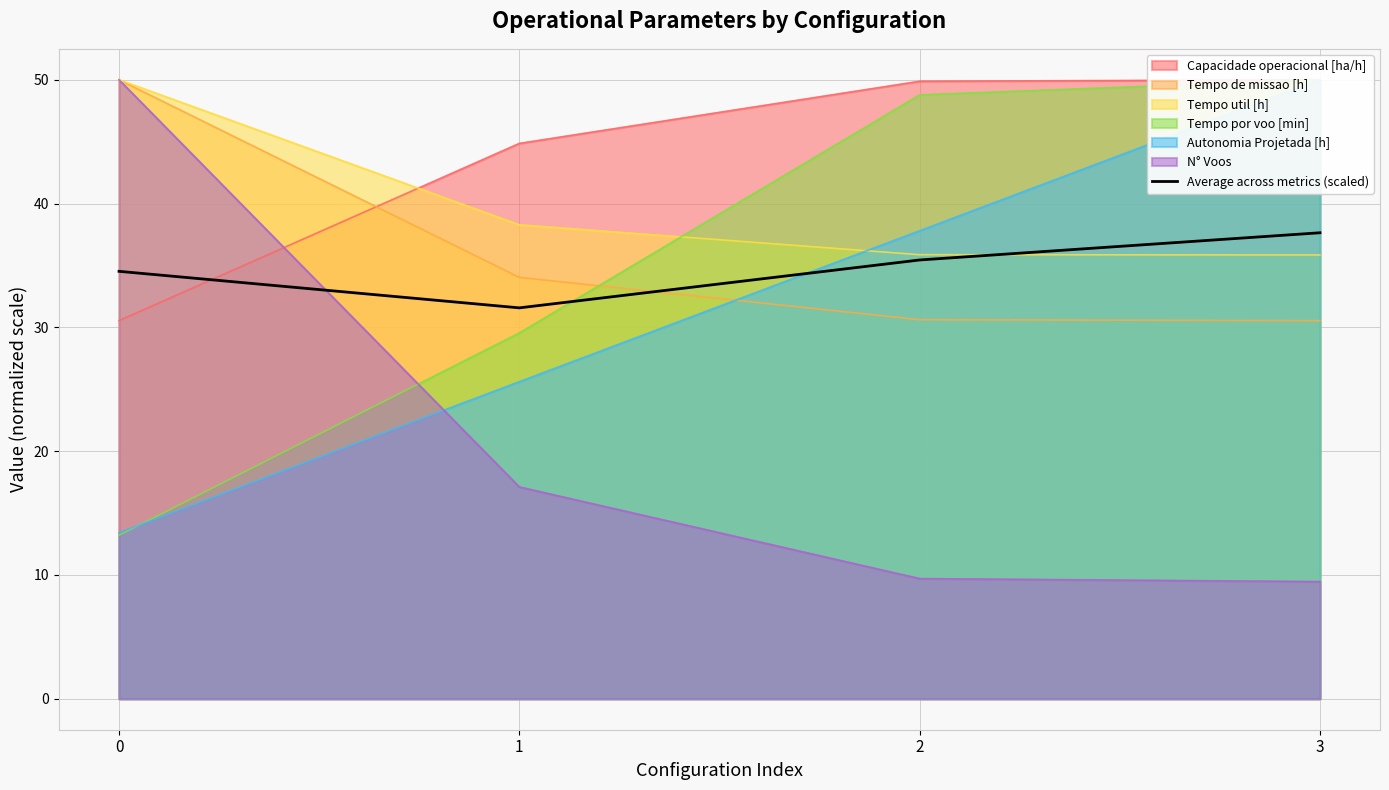

Where is the first local minimum?

1